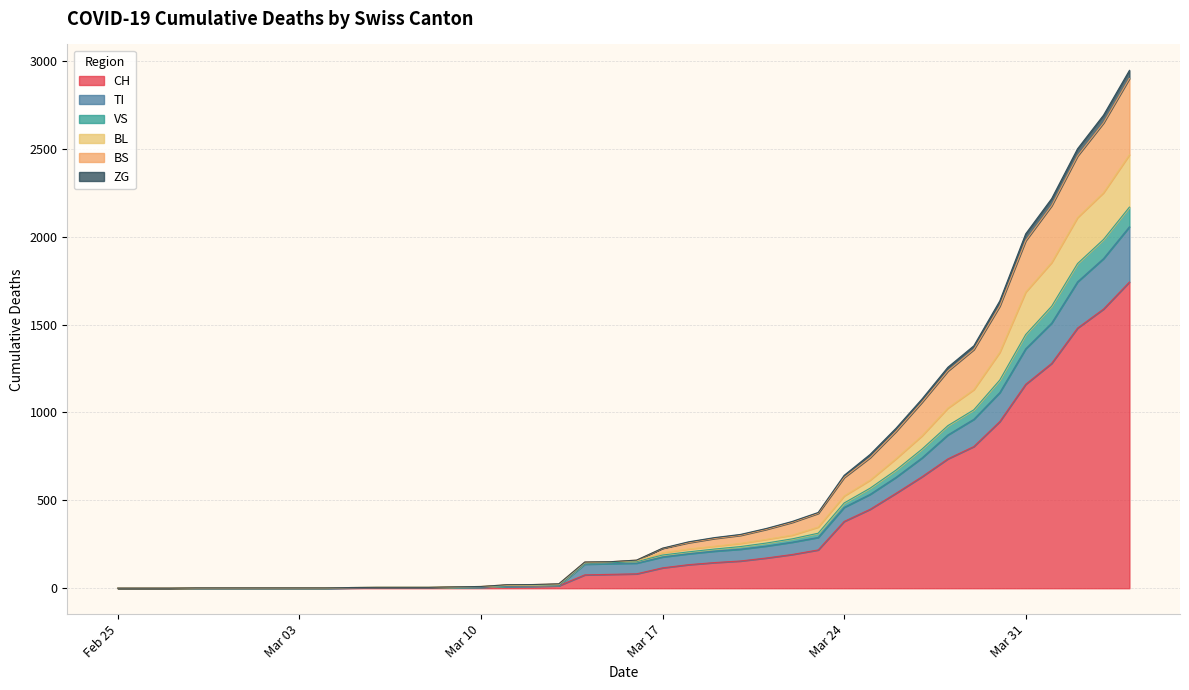

What is the highest value of the CH series?

1742